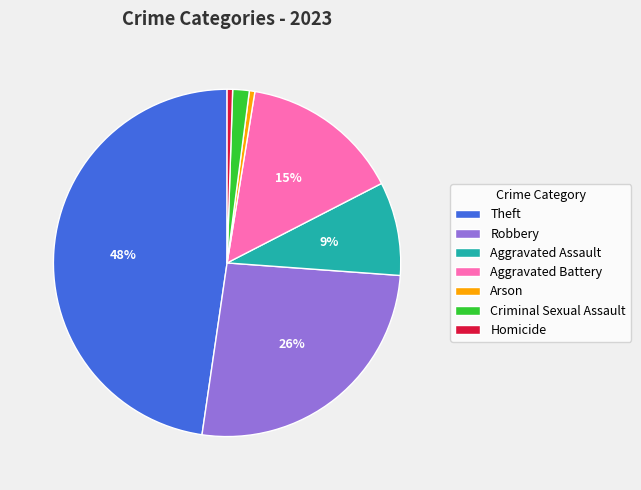

Is there any slice that represents more than half of the pie?

No